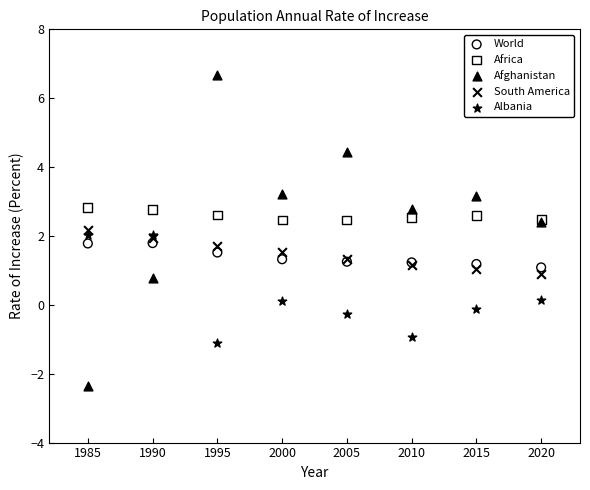

Which series contains the highest Y value?

Afghanistan